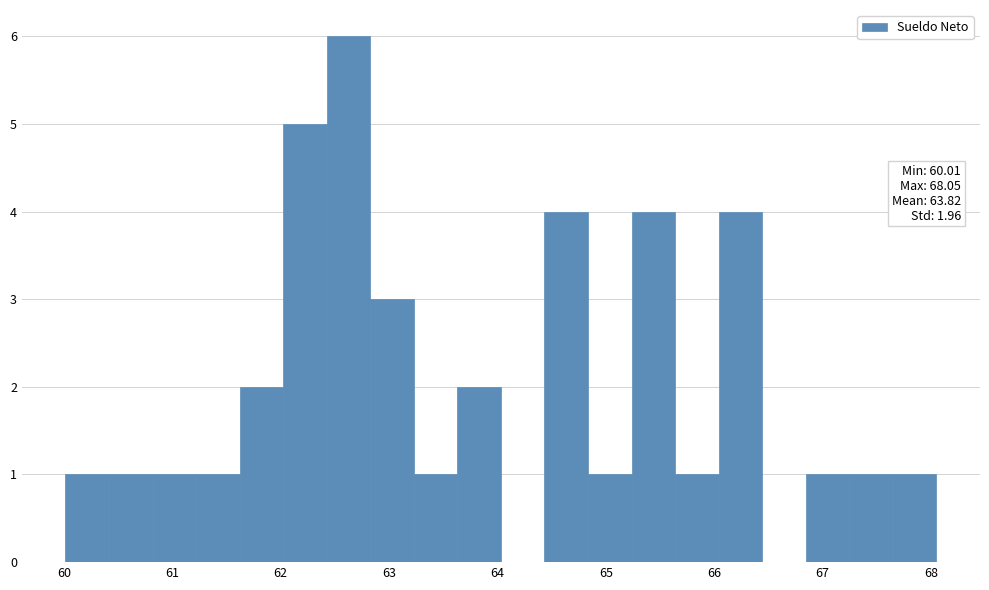

Over which range of the x-axis is the bar tallest?

62.4 to 62.8